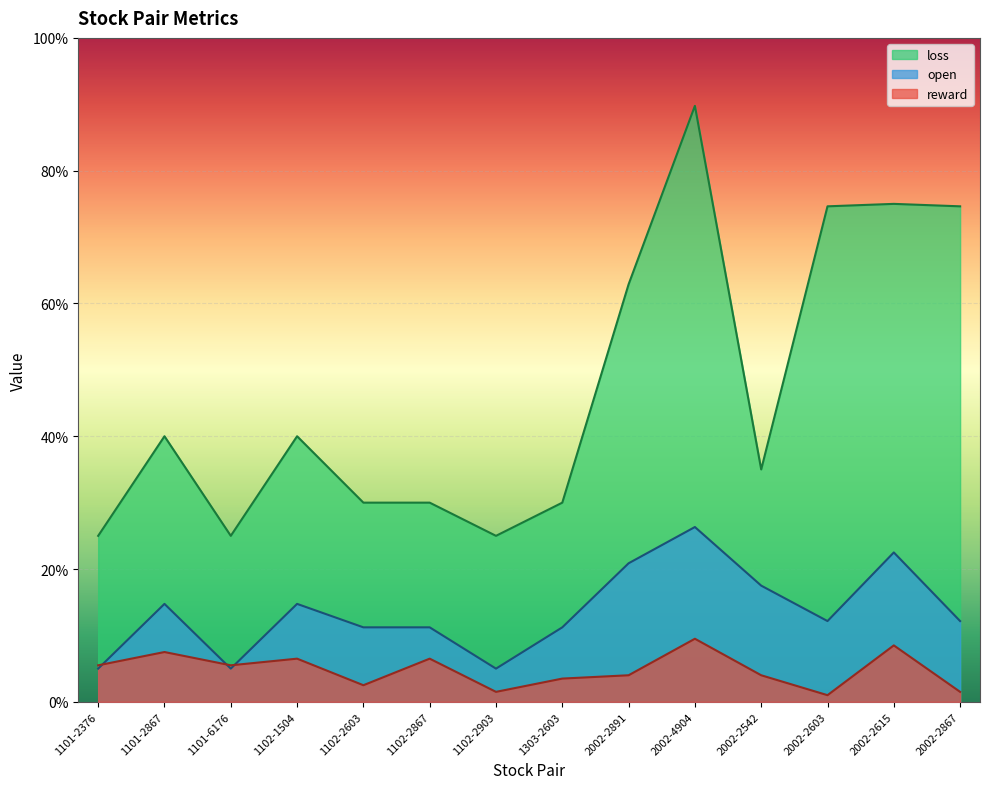

What are all the series names shown in the legend?

loss, open, reward